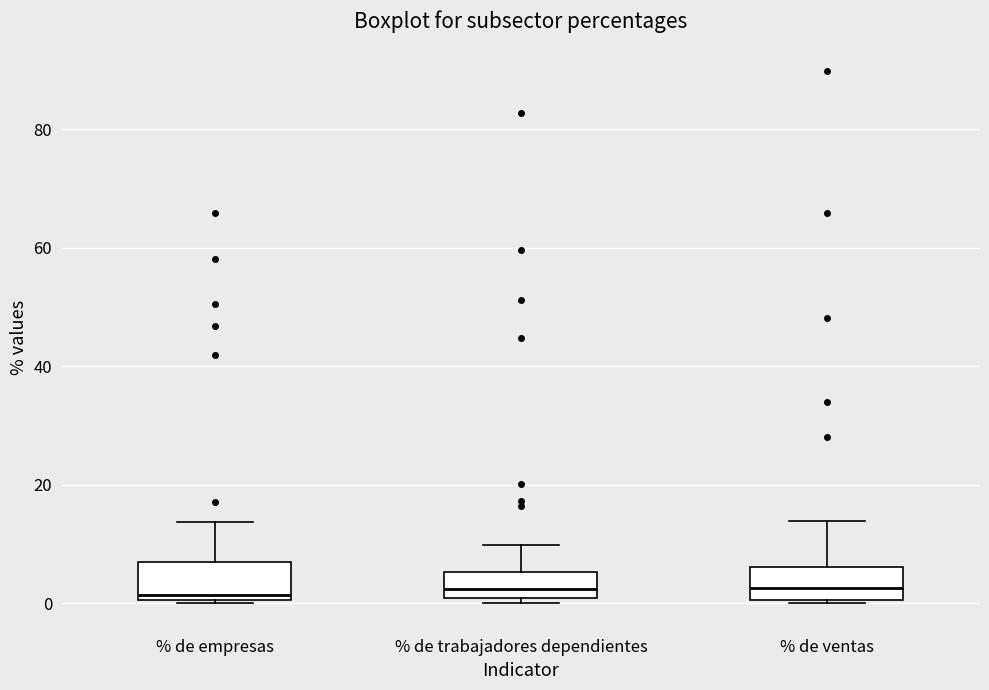

Reading left to right, transcribe this box plot: for each box, give where its median line is, the range the box spans, and where its two whiskers end, as read against the y-axis. The values are not printed on the chart, so give them approximately, as read against the axis.

% de empresas: median 2, box 0 to 6, whiskers 0 to 14
% de trabajadores dependientes: median 2, box 0 to 6, whiskers 0 (just below the box's lower edge) to 10
% de ventas: median 2, box 0 to 6, whiskers 0 to 14